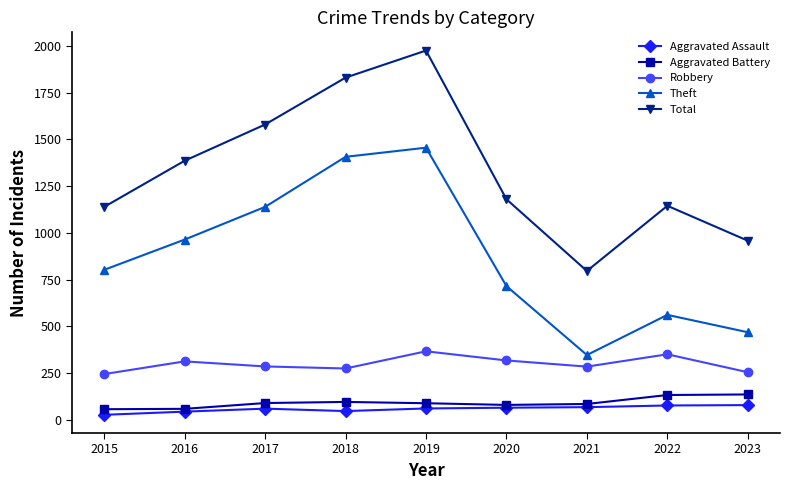

True or false: Theft and Aggravated Battery intersect in this chart.

False